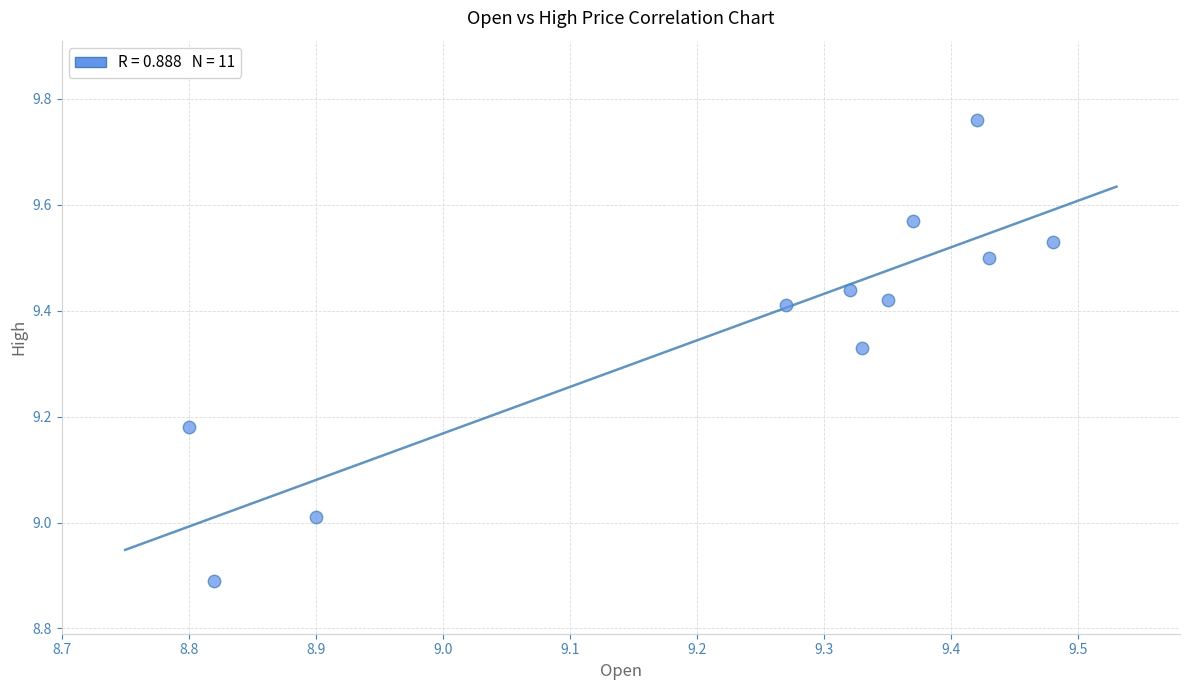

What is the range of Y values (max minus min)?

0.9